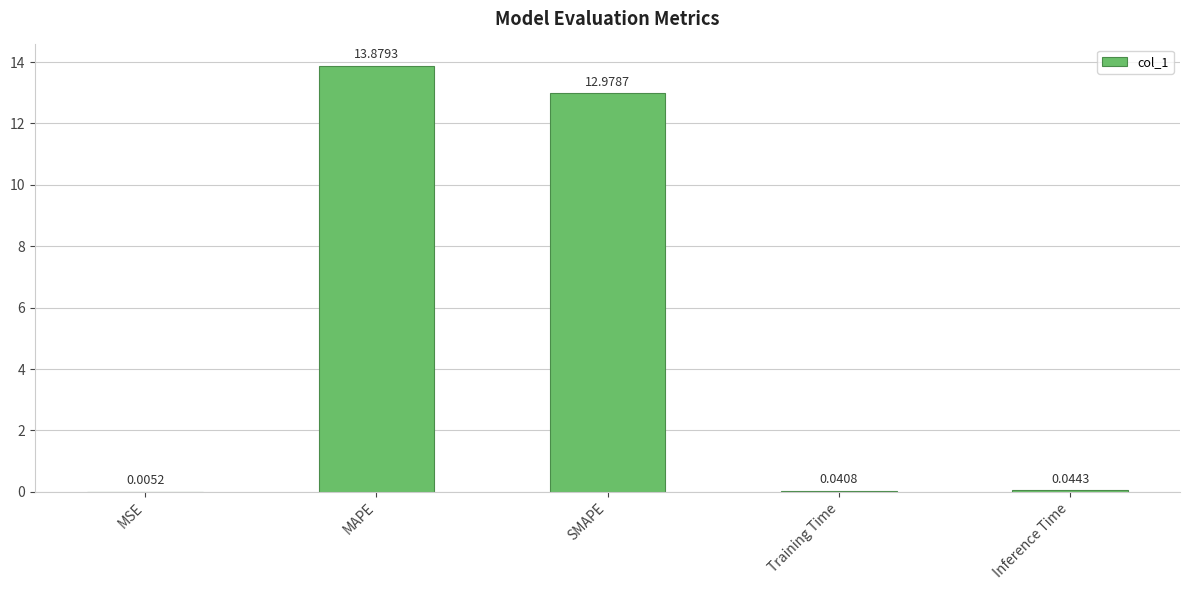

Which category has the highest value across all series?

MAPE